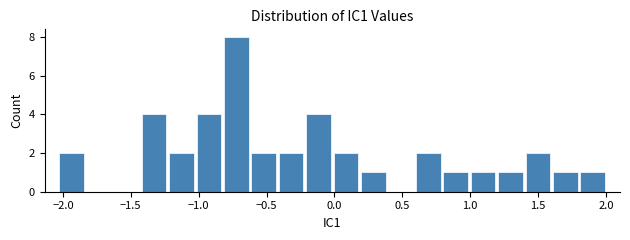

Reading left to right, list every bar in this chart as the range it spans on the x-axis followed by its height. Neither the bar edges nor the heights are printed on the chart, so give them approximately, as read against the axes.

-2.05 to -1.85: 2
-1.85 to -1.65: 0
-1.65 to -1.45: 0
-1.45 to -1.25: 4
-1.25 to -1.05: 2
-1.05 to -0.80: 4
-0.80 to -0.60: 8
-0.60 to -0.40: 2
-0.40 to -0.20: 2
-0.20 to 0.00: 4
0.00 to 0.20: 2
0.20 to 0.40: 1
0.40 to 0.60: 0
0.60 to 0.80: 2
0.80 to 1.00: 1
1.00 to 1.20: 1
1.20 to 1.40: 1
1.40 to 1.60: 2
1.60 to 1.80: 1
1.80 to 2.00: 1